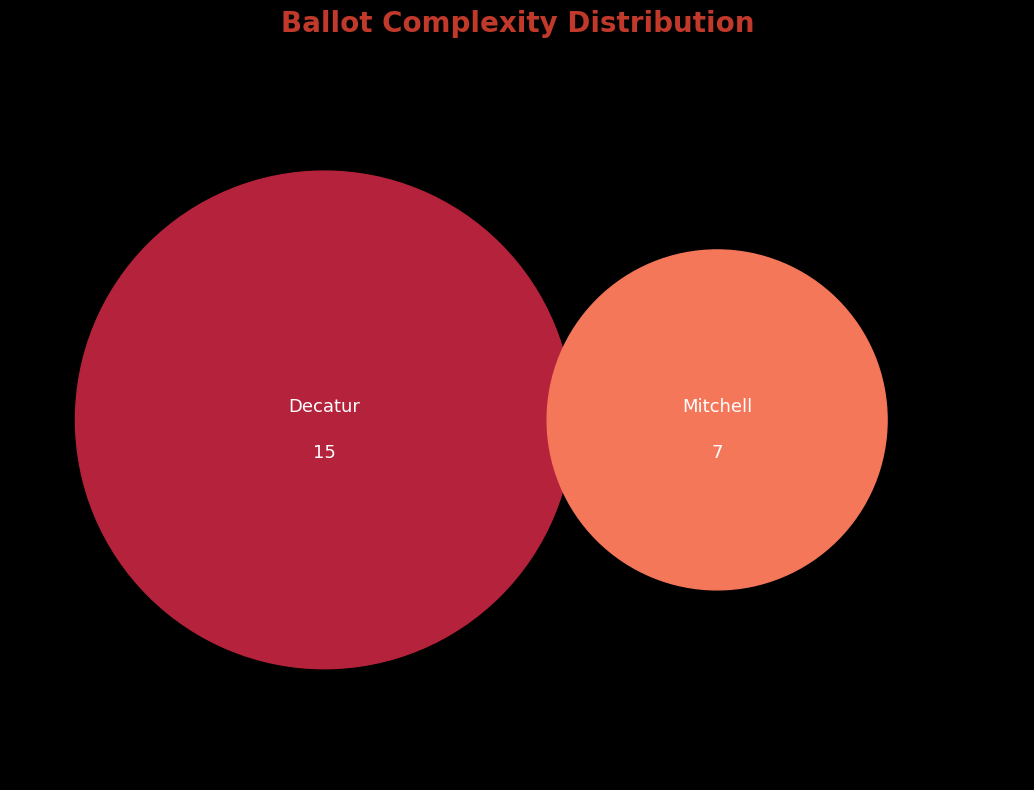

What percentage is the Decatur slice, to the nearest percent?

68%